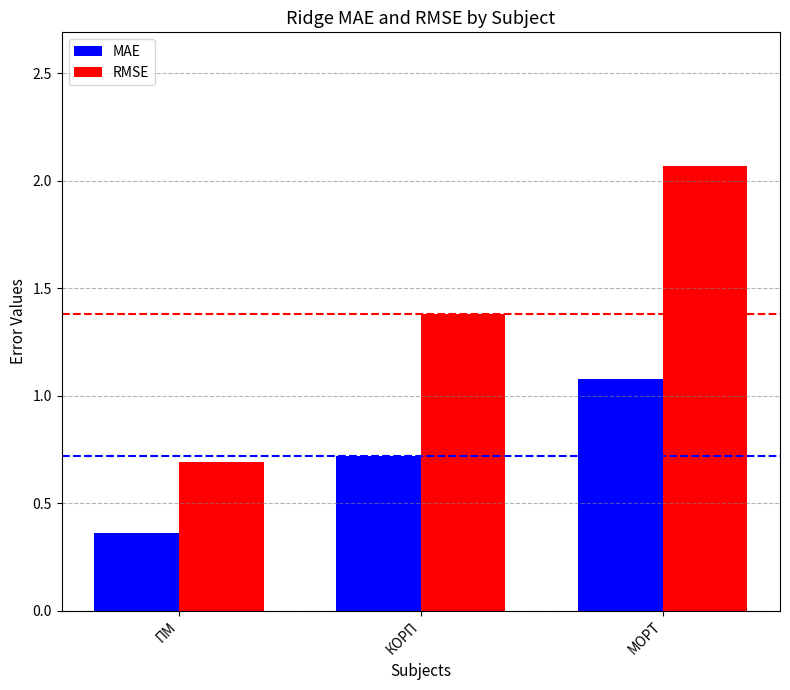

Which category has the lowest value in the RMSE series?

ПМ